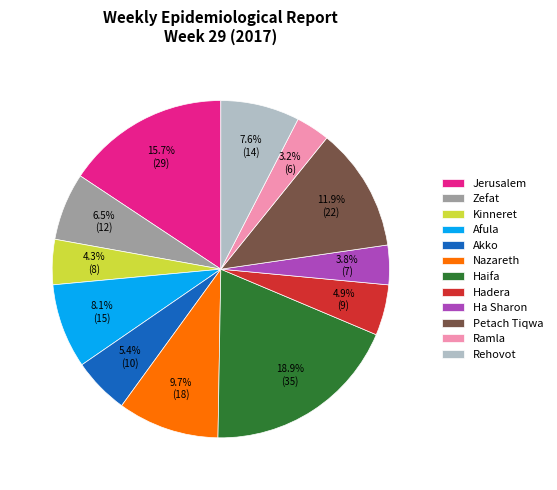

Is it true that Afula is 15% of the pie?

False